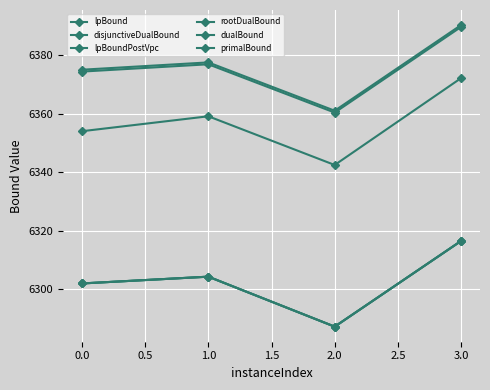

Is this an area chart (filled region under the line)?

No